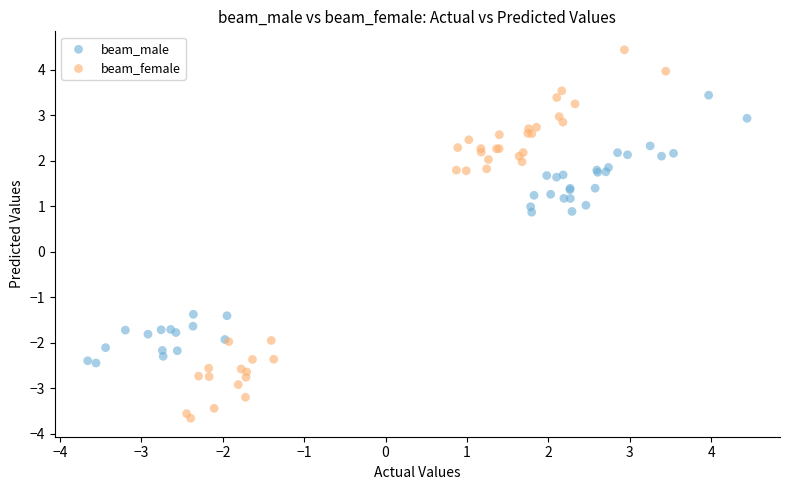

Which series reaches the minimum Y coordinate?

beam_female